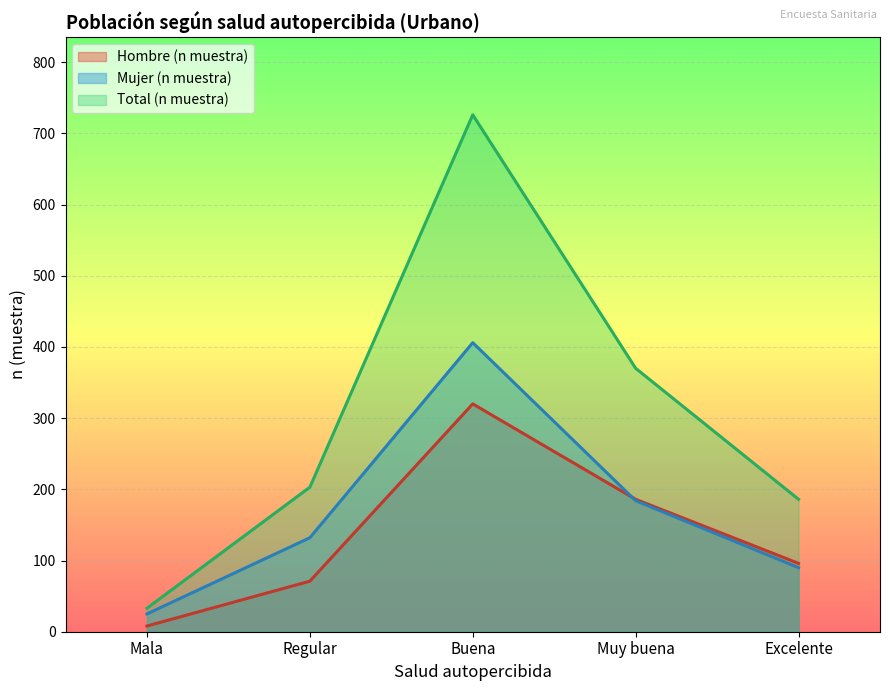

What is the total value across all series at Muy buena?

740